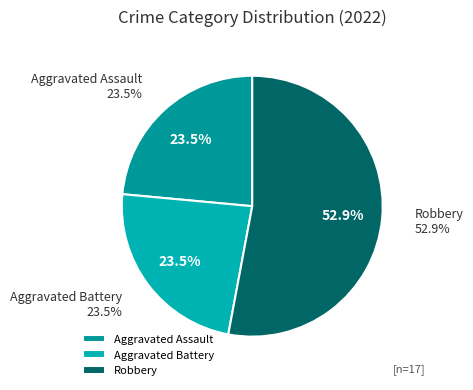

What is the ratio of the value at Aggravated Assault to the value at Robbery?

0.4